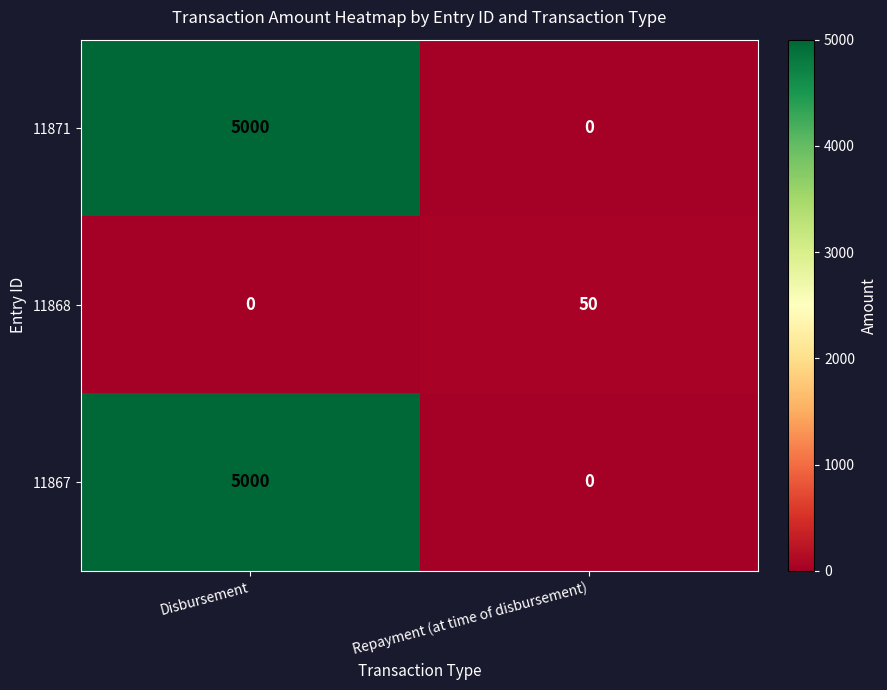

What is the spread (max minus min) of values at Repayment (at time of disbursement)?

50